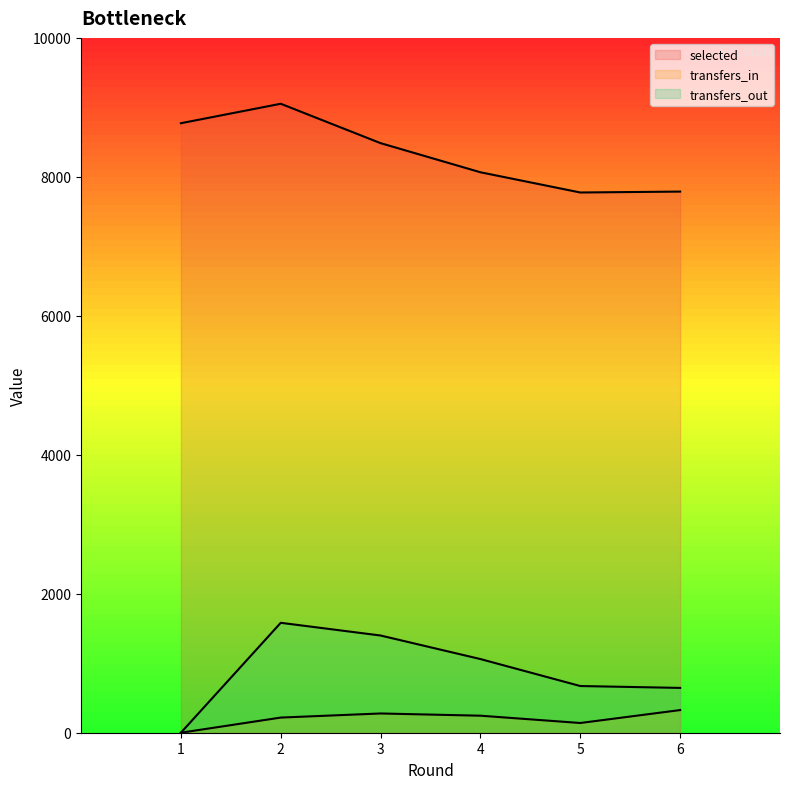

Reading right to left, list all the values displayed in this chart.

selected: 7788	7775	8066	8485	9052	8772
transfers_in: 326	140	245	277	218	0
transfers_out: 645	672	1060	1399	1582	0